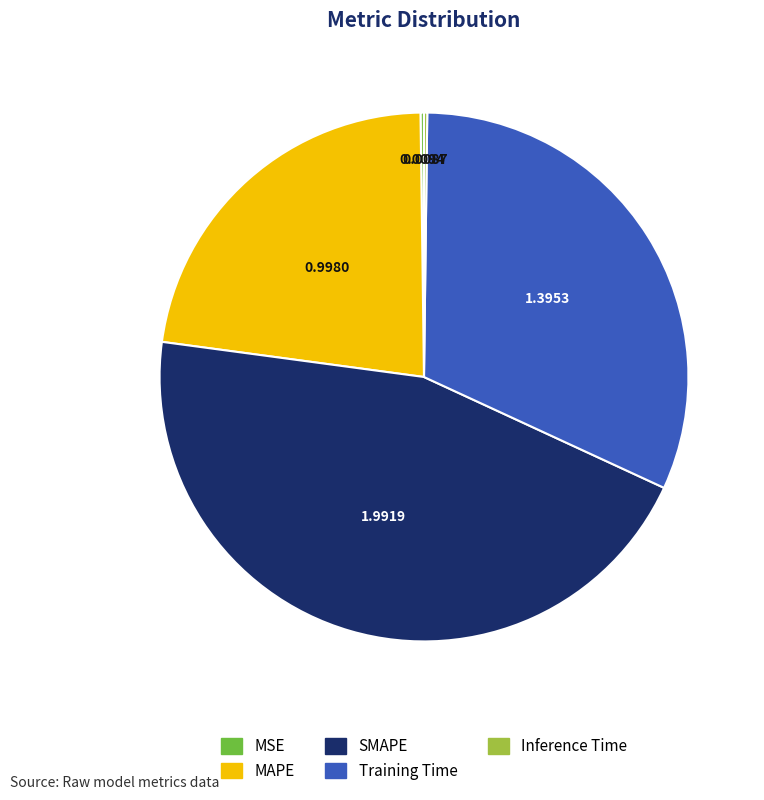

True or false: Training Time accounts for 32% of the total.

True